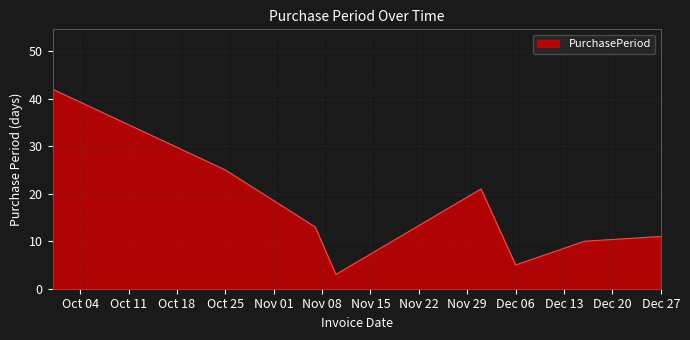

What is the greatest value displayed?

42